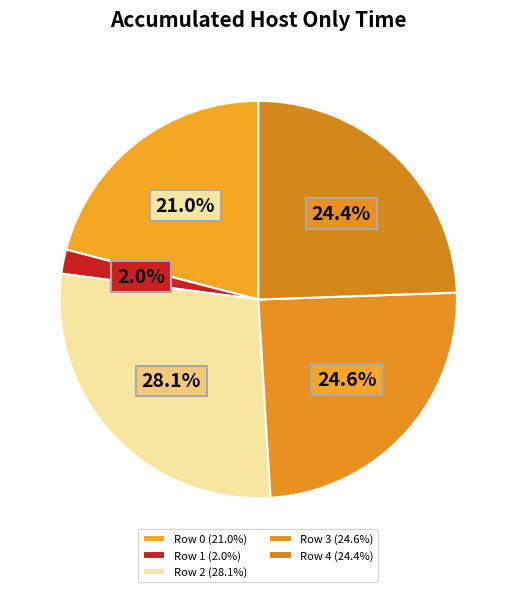

Count the number of slices in the pie.

5